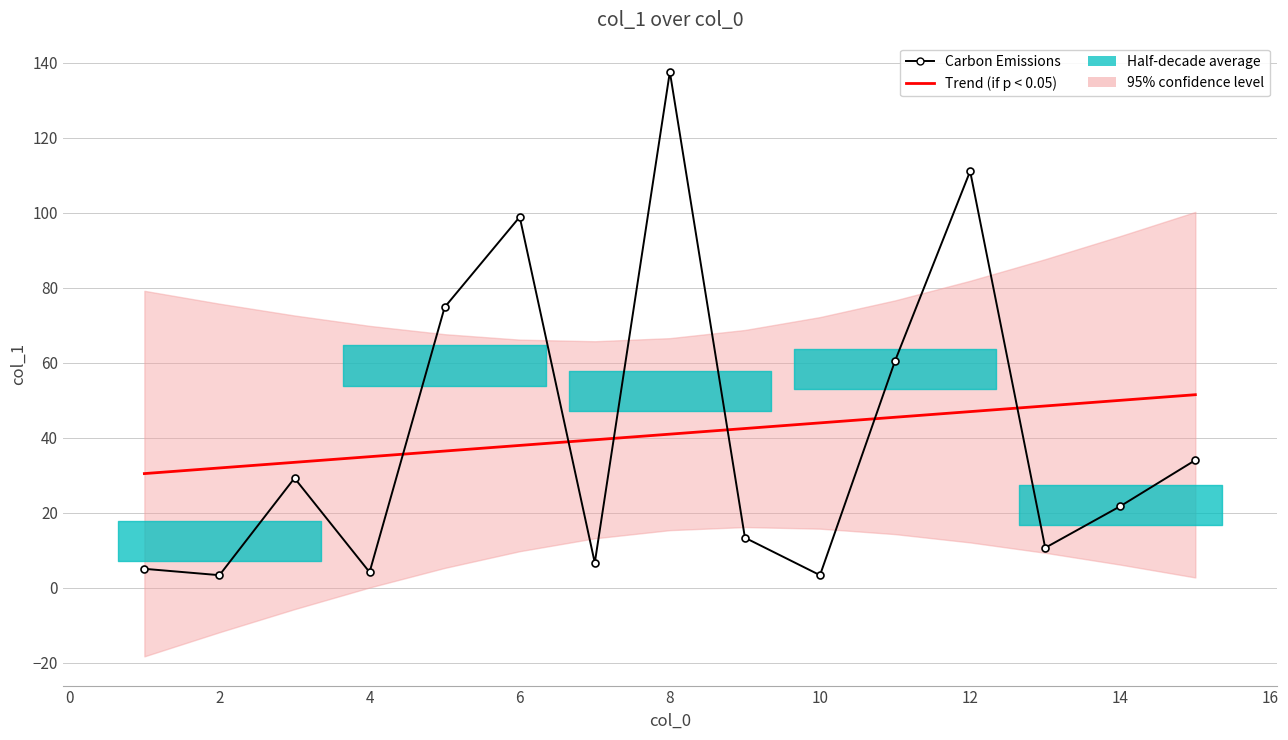

Is the value of Carbon Emissions at 2 greater than the value of Trend (if p < 0.05) at 0?

No